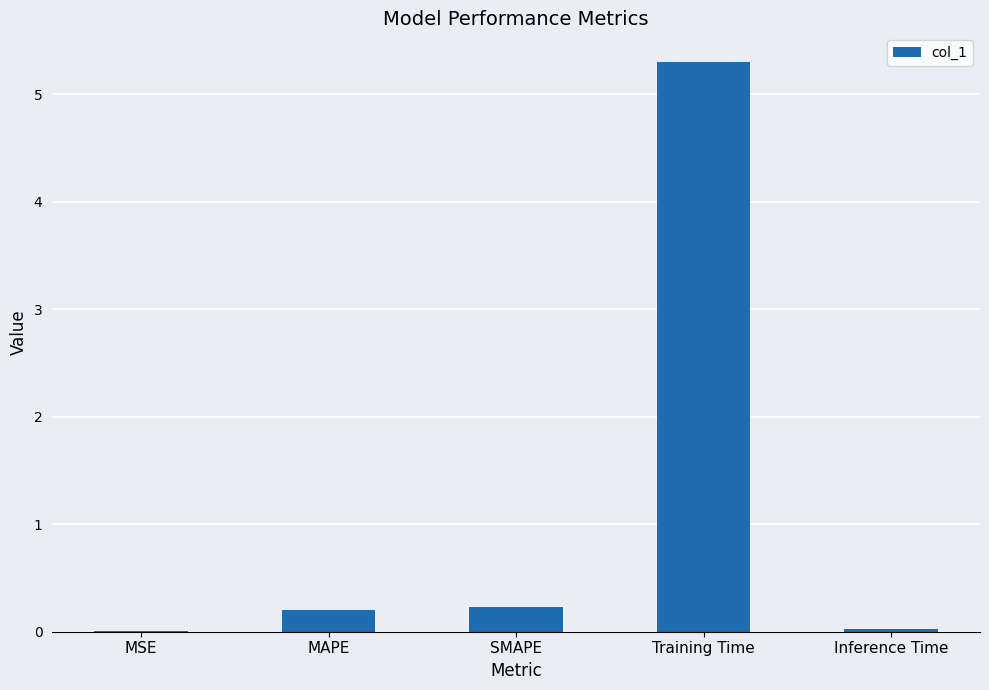

Between Inference Time and SMAPE, which is larger?

SMAPE